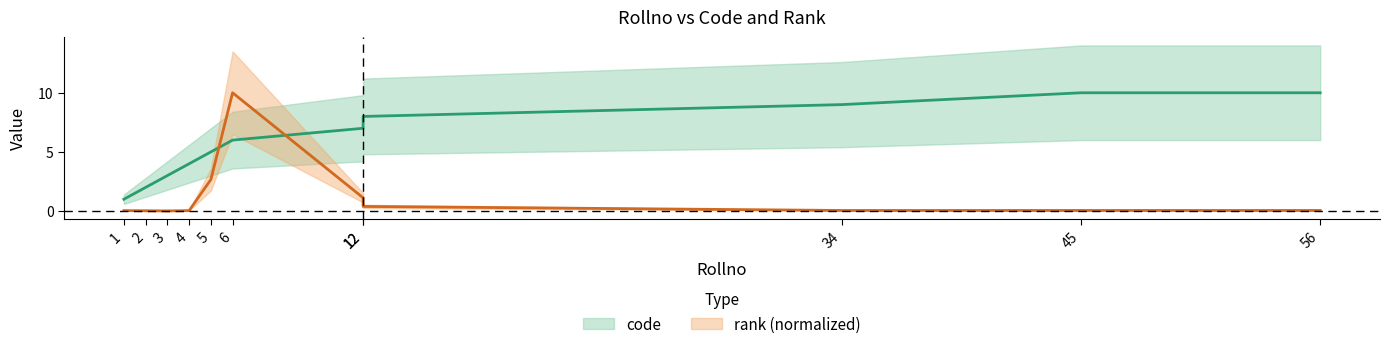

Reading left to right, list all the values displayed in this chart.

code: 1.0	2.0	3.0	4.0	5.0	6.0	7.0	8.0	9.0	10.0	10.0
rank: 0.0	0.0	0.0	0.0	2.7	10.0	1.1	0.4	0.1	0.1	0.1